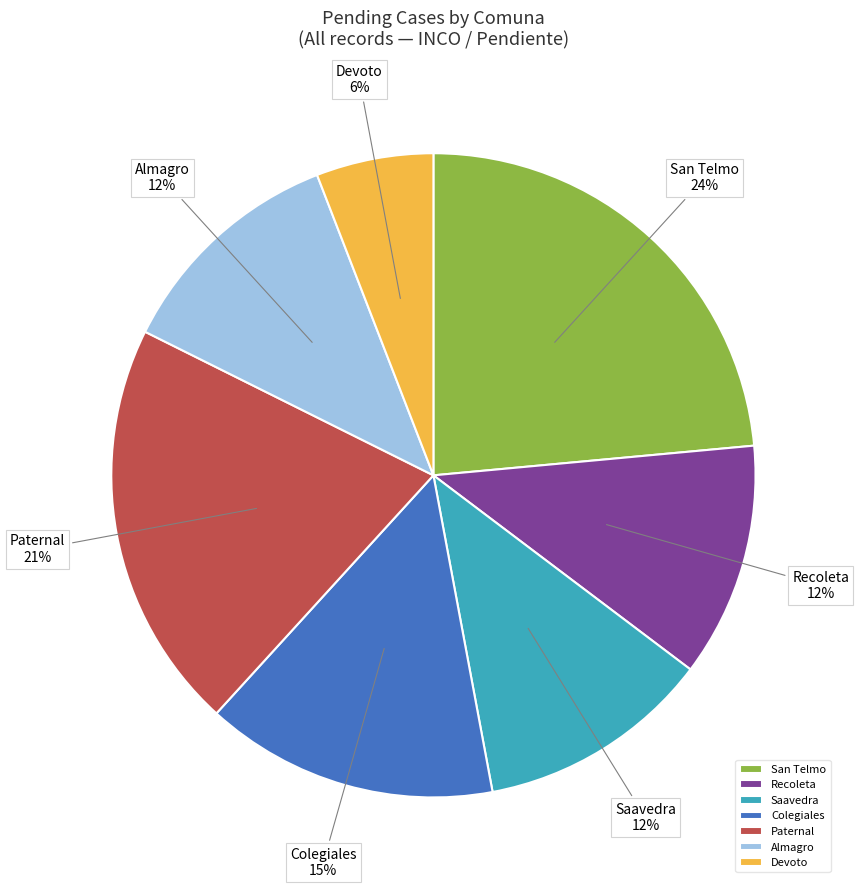

What is the smallest slice in the pie chart?

Devoto